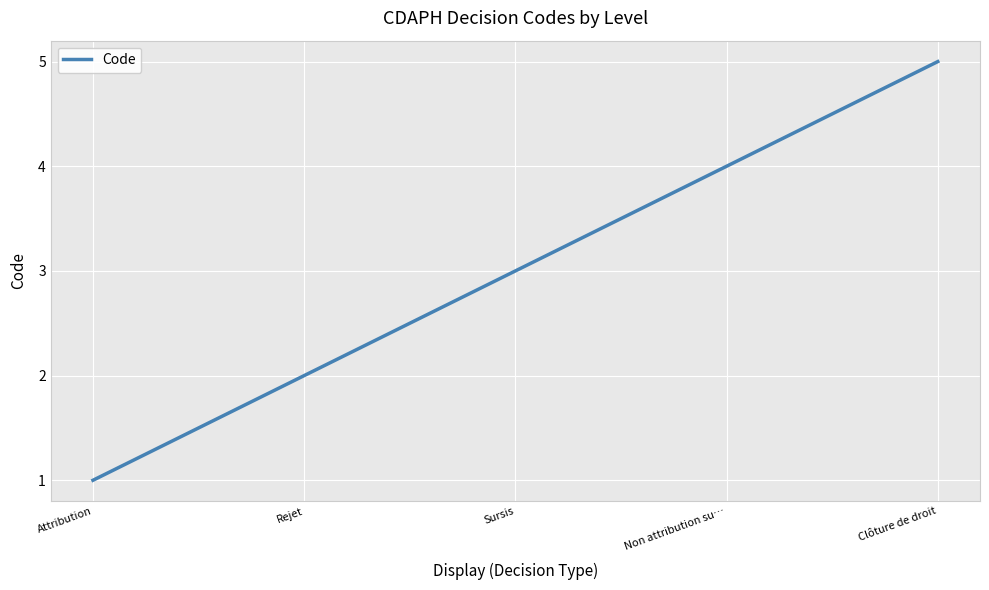

What value does the data have at Sursis?

3